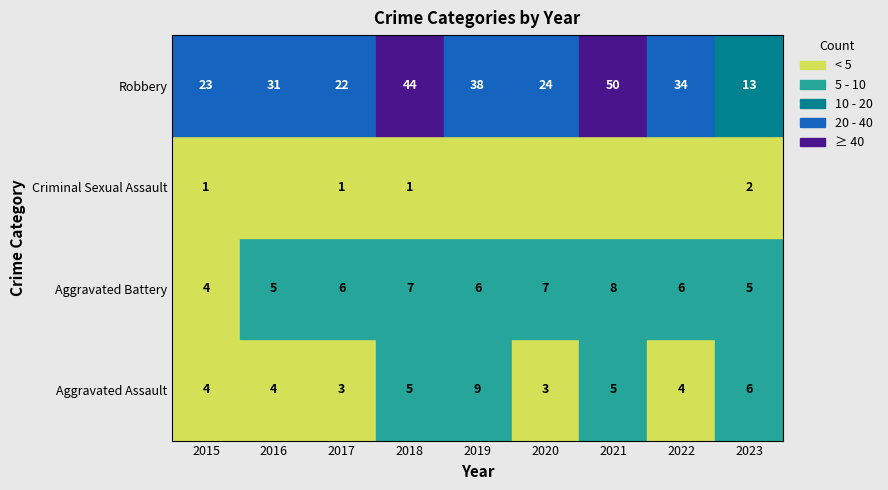

Reading left to right, list all the values displayed in this chart.

2015: Aggravated Assault=4	Aggravated Battery=4	Criminal Sexual Assault=1	Robbery=23
2016: Aggravated Assault=4	Aggravated Battery=5	Criminal Sexual Assault=0	Robbery=31
2017: Aggravated Assault=3	Aggravated Battery=6	Criminal Sexual Assault=1	Robbery=22
2018: Aggravated Assault=5	Aggravated Battery=7	Criminal Sexual Assault=1	Robbery=44
2019: Aggravated Assault=9	Aggravated Battery=6	Criminal Sexual Assault=0	Robbery=38
2020: Aggravated Assault=3	Aggravated Battery=7	Criminal Sexual Assault=0	Robbery=24
2021: Aggravated Assault=5	Aggravated Battery=8	Criminal Sexual Assault=0	Robbery=50
2022: Aggravated Assault=4	Aggravated Battery=6	Criminal Sexual Assault=0	Robbery=34
2023: Aggravated Assault=6	Aggravated Battery=5	Criminal Sexual Assault=2	Robbery=13